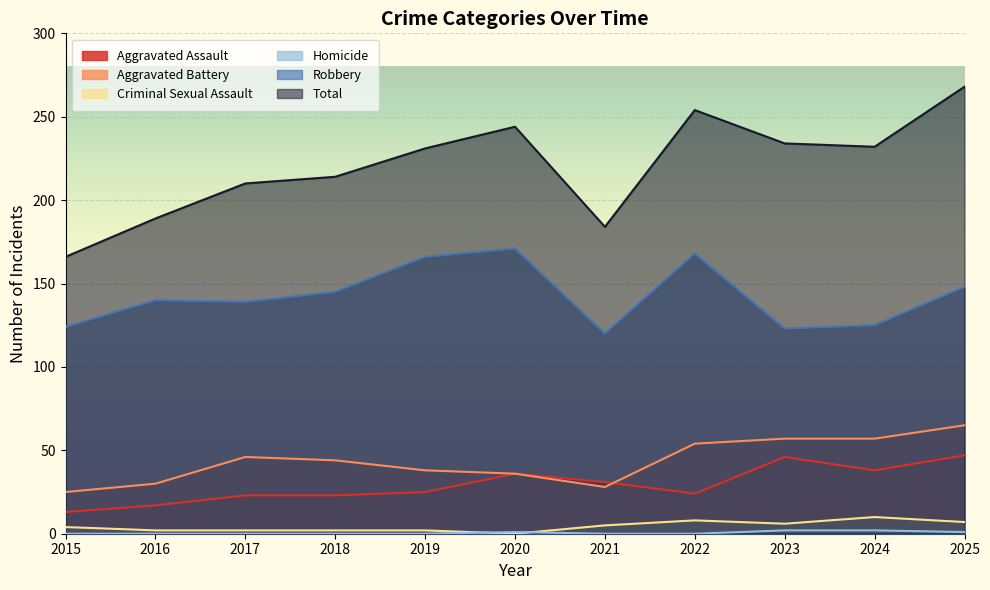

True or false: Robbery has more than 2 points higher than both neighbors.

True